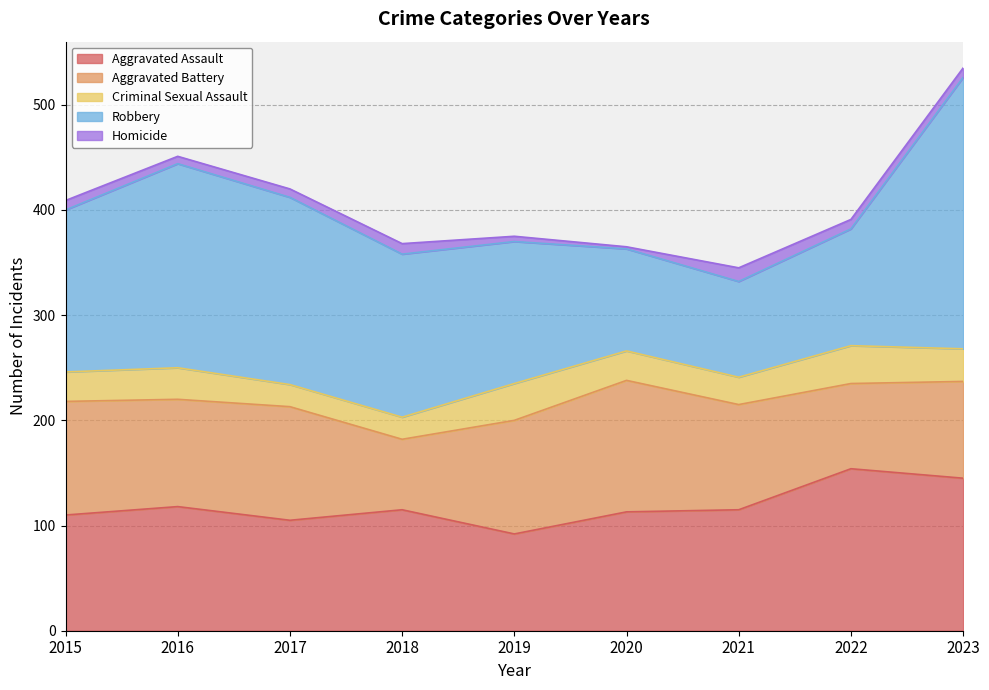

At which category does Homicide reach its first local valley?

2016